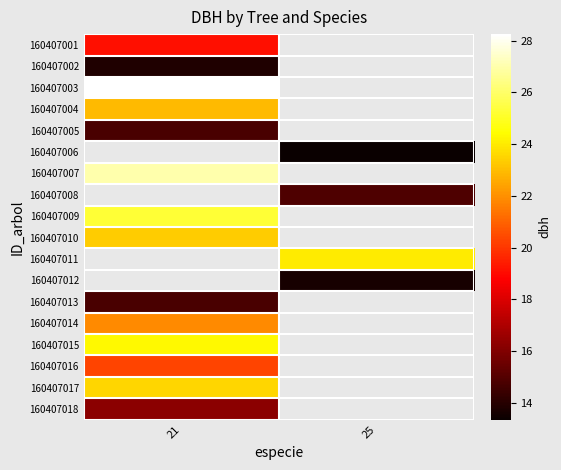

The 160407016 series shows 20.3 at 21. True or false?

True